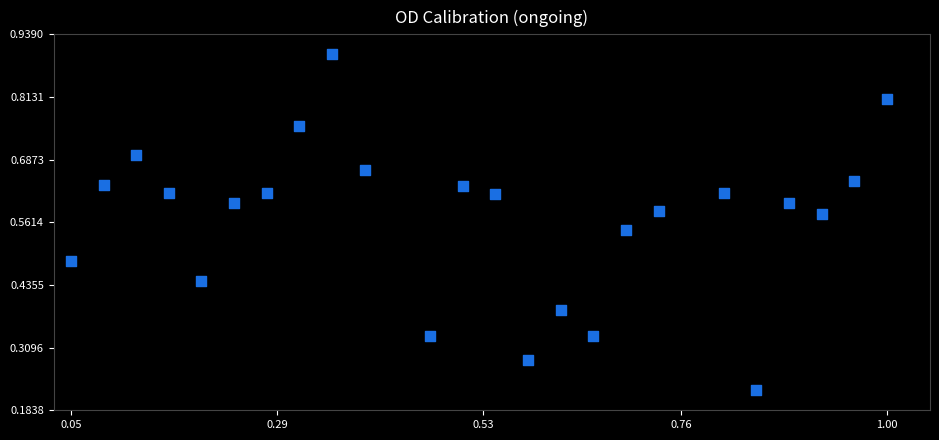

What is the range of X values (max minus min)?

0.9